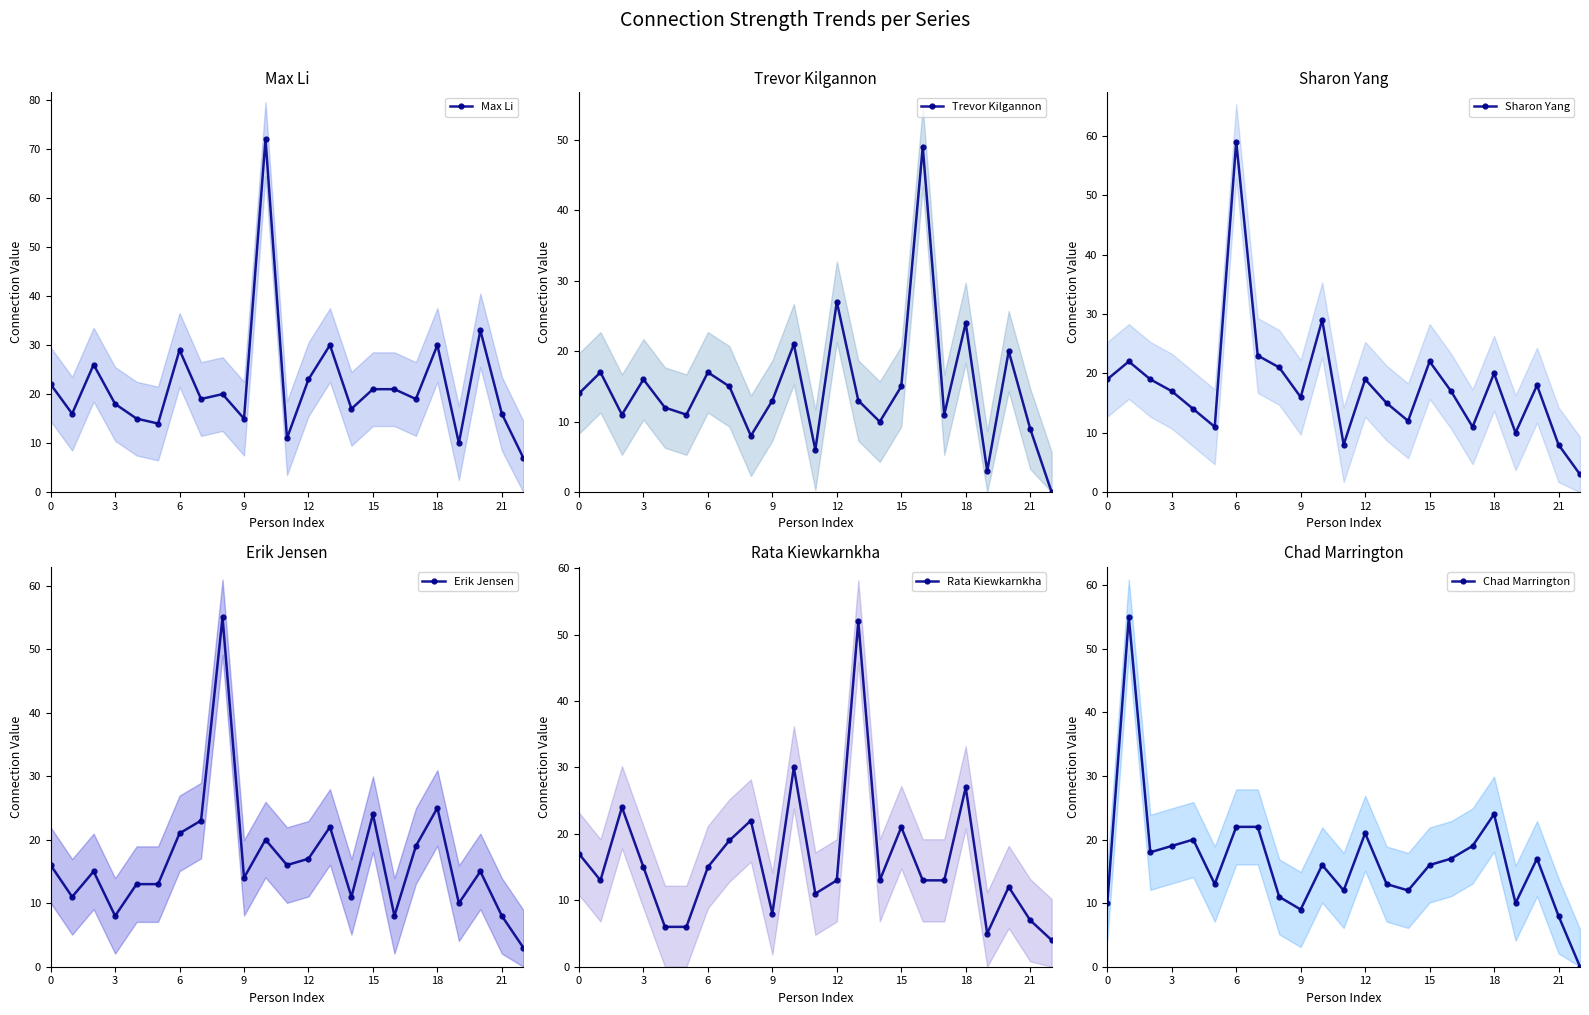

True or false: Trevor Kilgannon has a value of 33 at 18.

False